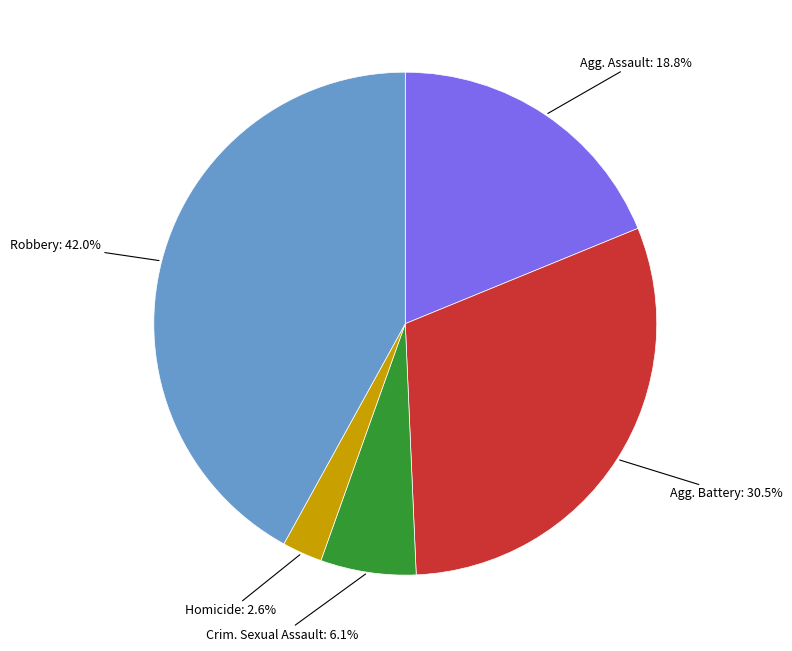

Is there a majority slice in this chart?

No